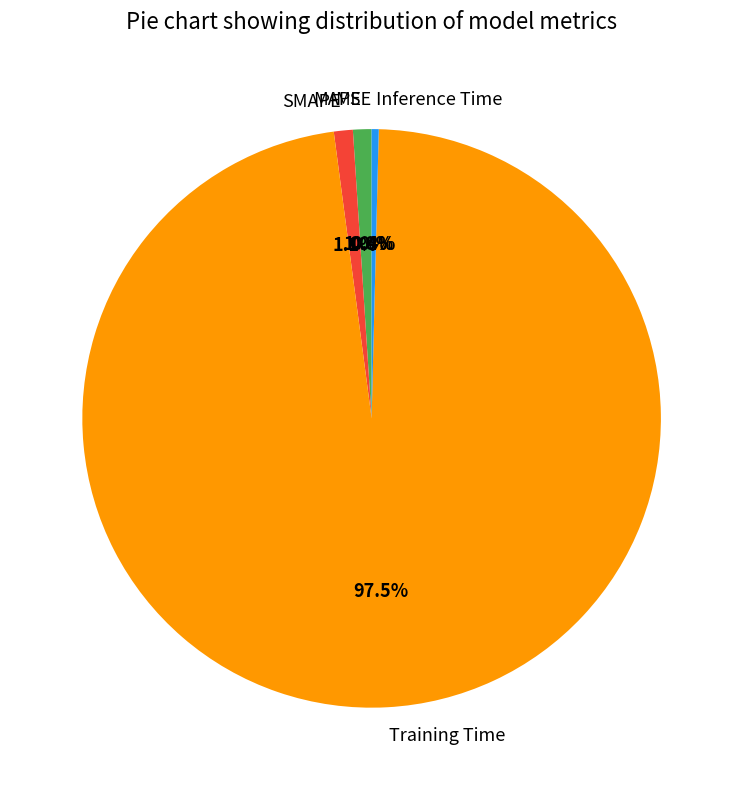

Which has a higher value, SMAPE or Training Time?

Training Time